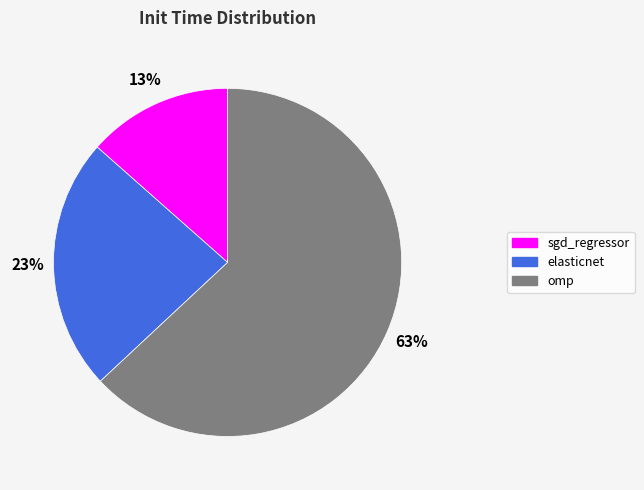

To the nearest percent, what percentage of the pie is sgd_regressor?

13%